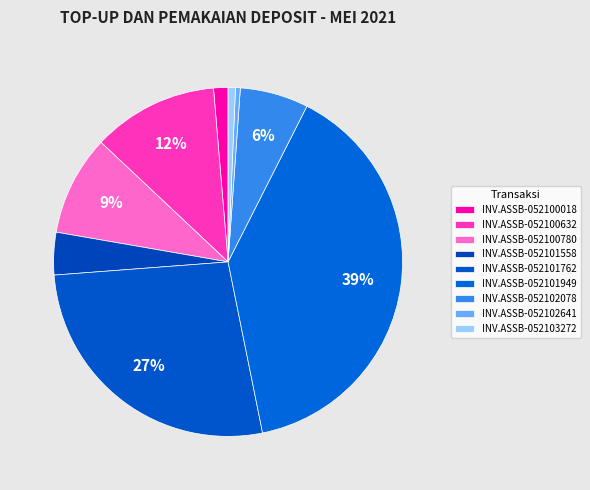

True or false: INV.ASSB-052102641 accounts for 0% of the total.

True